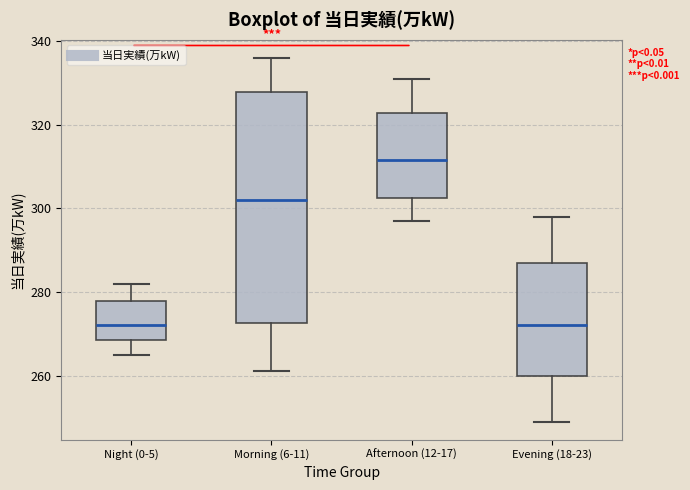

Where does the upper whisker of the box for Morning (6-11) end on the y-axis? The values are not printed on the chart, so give them approximately, as read against the axis.

336